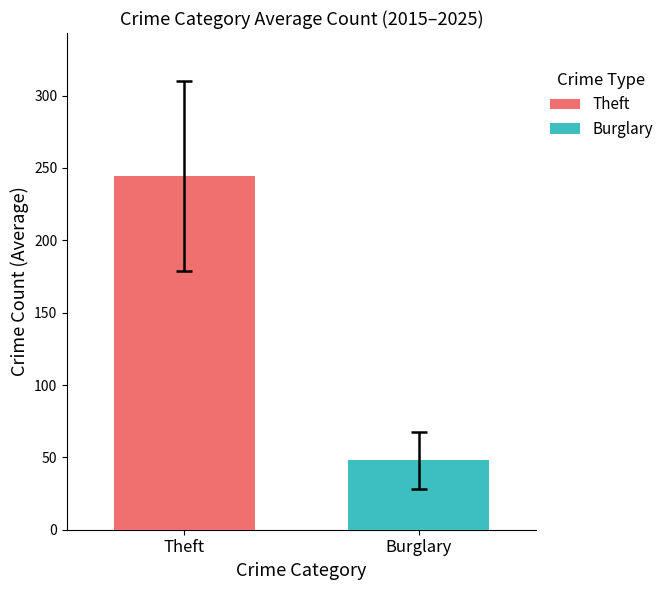

Which series has the widest spread of values?

Theft